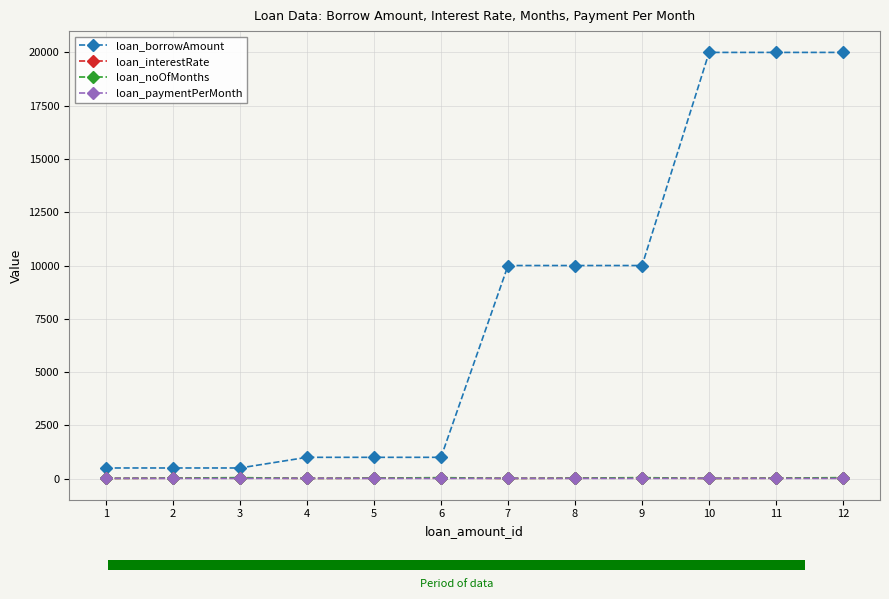

What is the maximum value shown in the chart?

20000